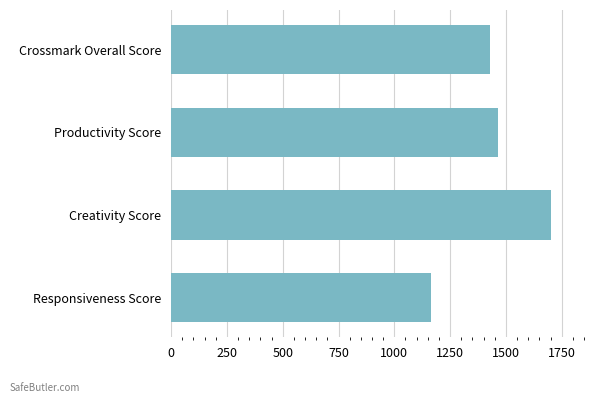

What is the sum of all values?

5760.8